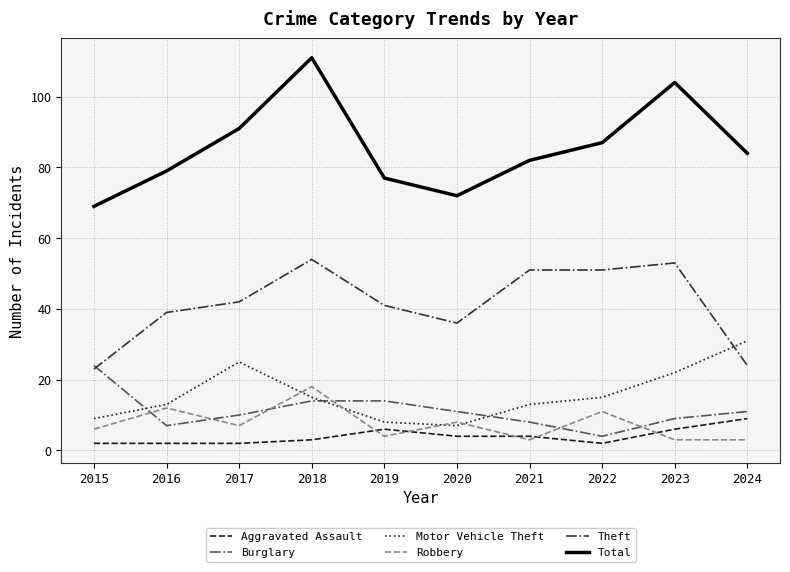

What is the difference between the Total values at 2018 and 2021?

29